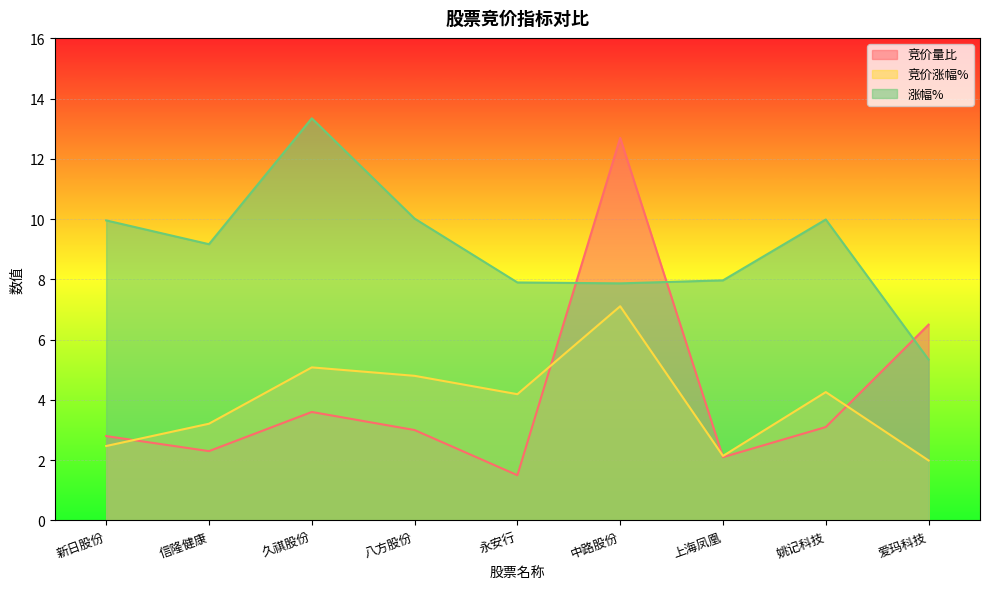

What value does the 涨幅% series have at 中路股份?

7.9